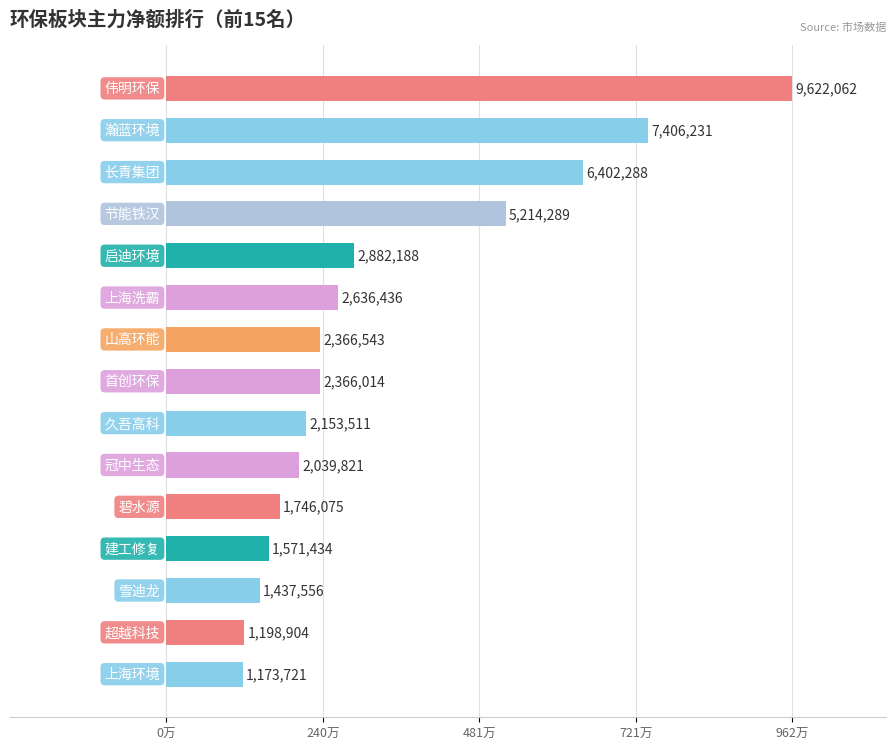

Does the chart contain any negative values?

No